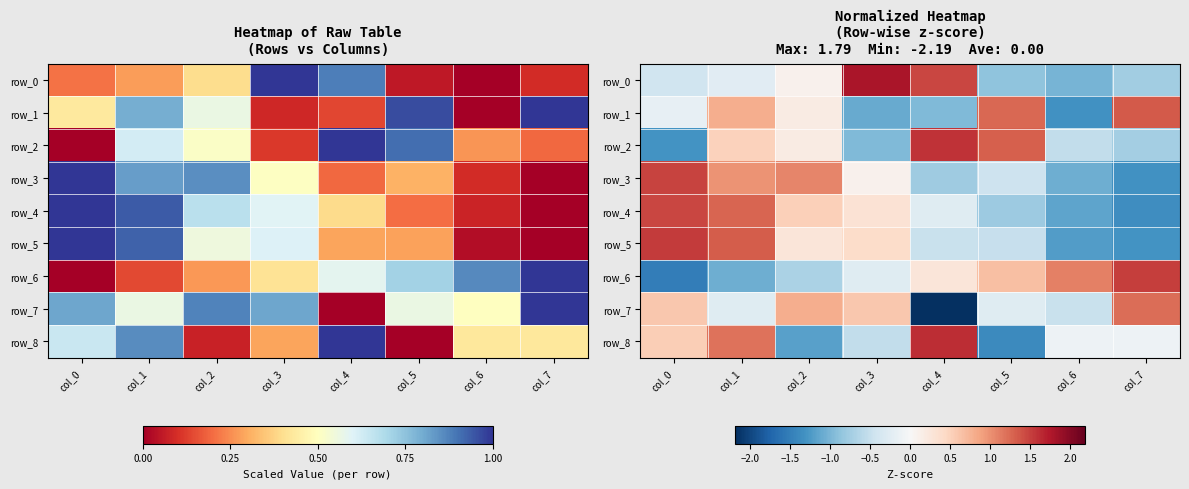

Rank the series at col_5 from highest to lowest value.

row_2, row_1, row_6, row_7, row_3, row_5, row_4, row_0, row_8